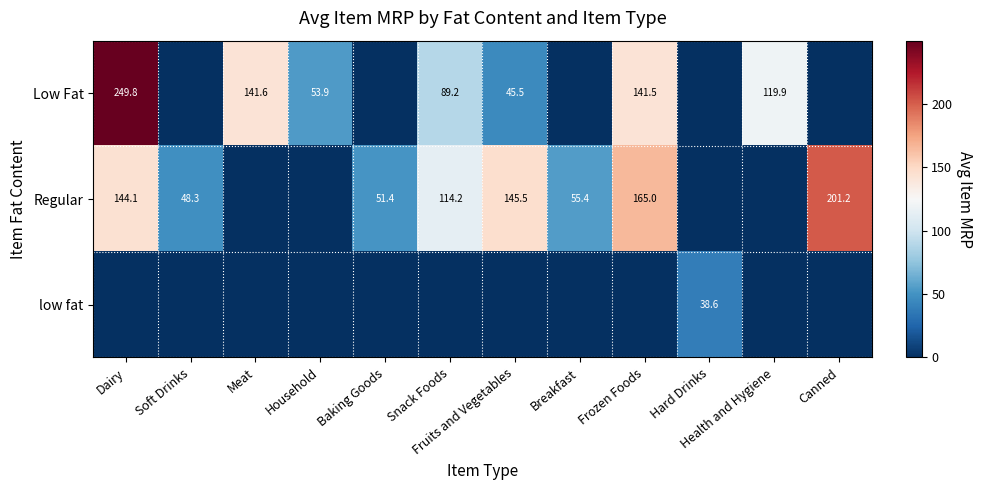

Is it true that Regular equals 224.0 at Fruits and Vegetables?

False